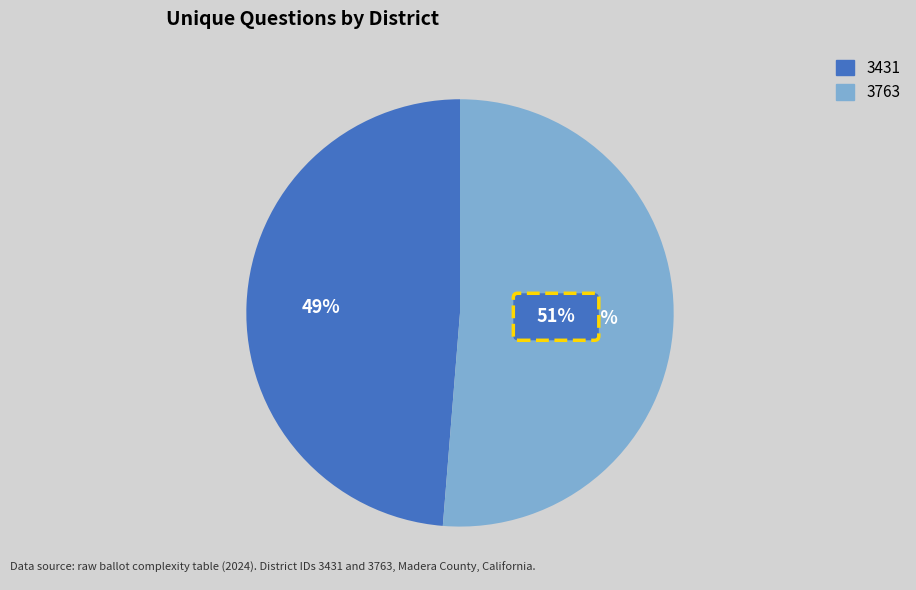

Is there a majority slice in this chart?

Yes